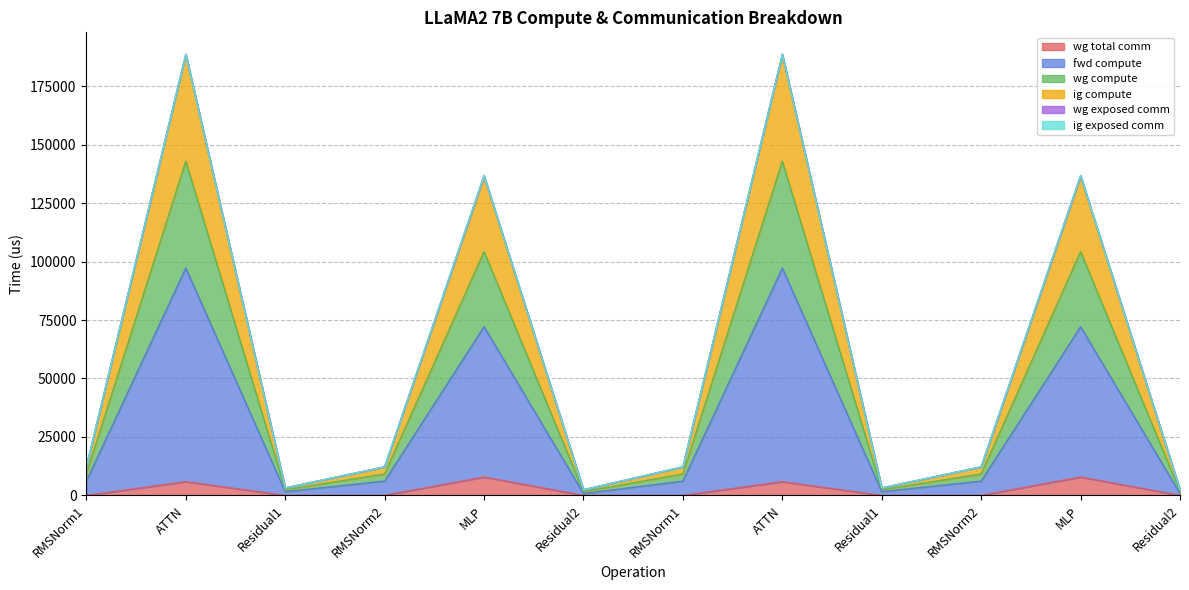

What is the sum of all wg total comm values?

27413.6